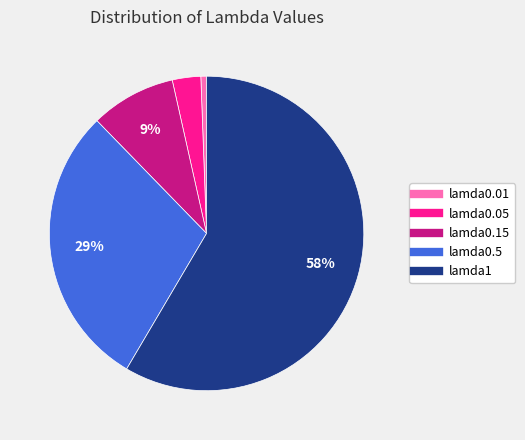

Do lamda1 and lamda0.15 together represent more than half of the pie?

Yes